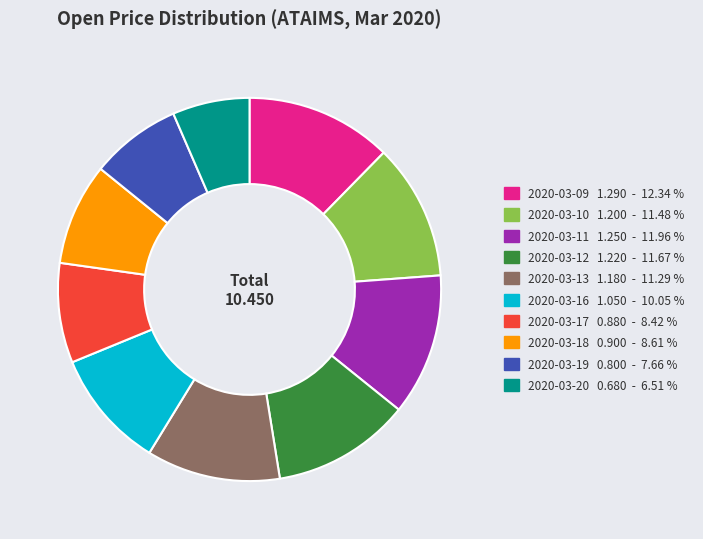

Is there any slice that represents more than half of the pie?

No